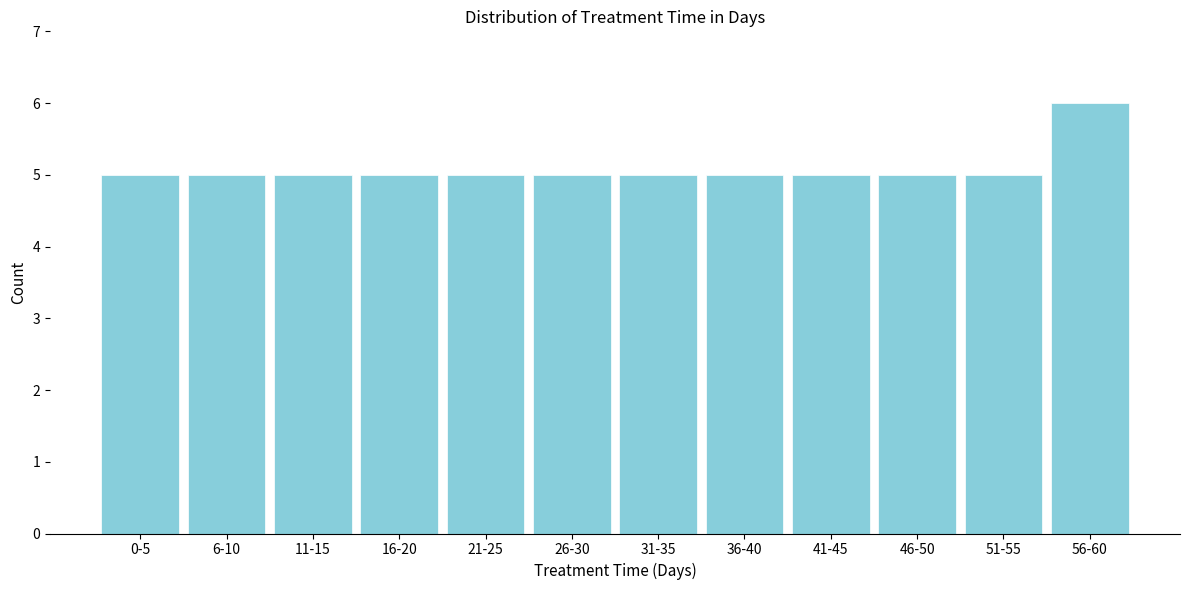

Reading left to right, transcribe all the data shown in this chart.

0-5=5	6-10=5	11-15=5	16-20=5	21-25=5	26-30=5	31-35=5	36-40=5	41-45=5	46-50=5	51-55=5	56-60=6